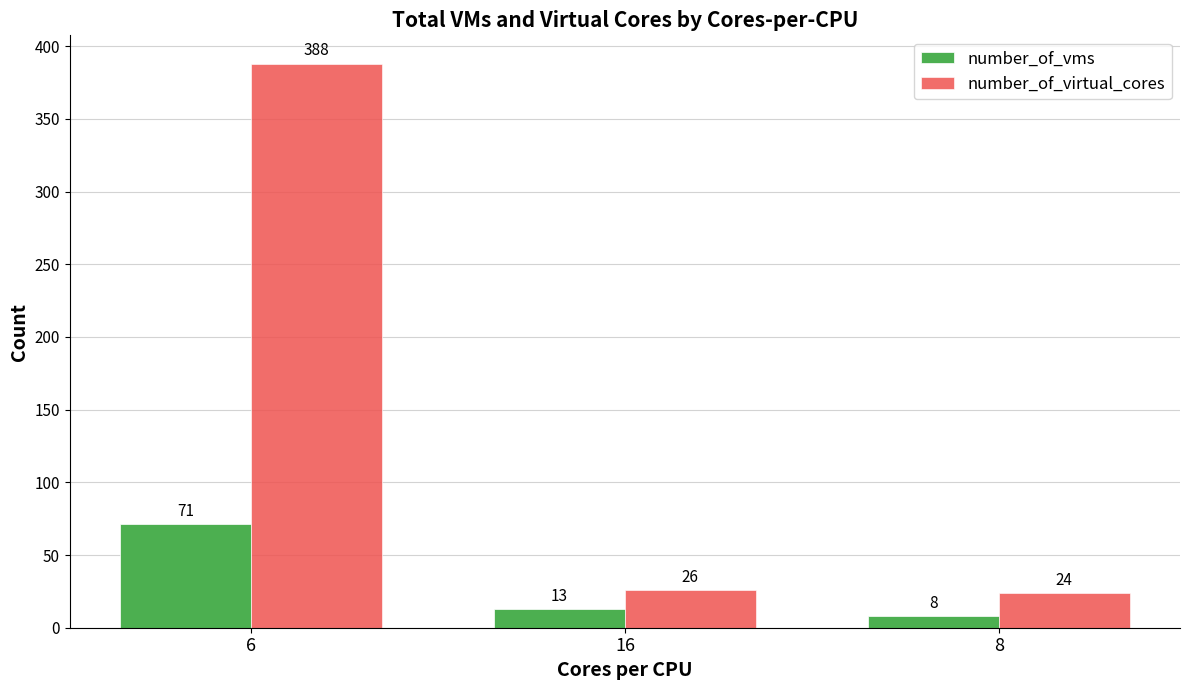

Is it true that number_of_vms equals 8 at 8?

True